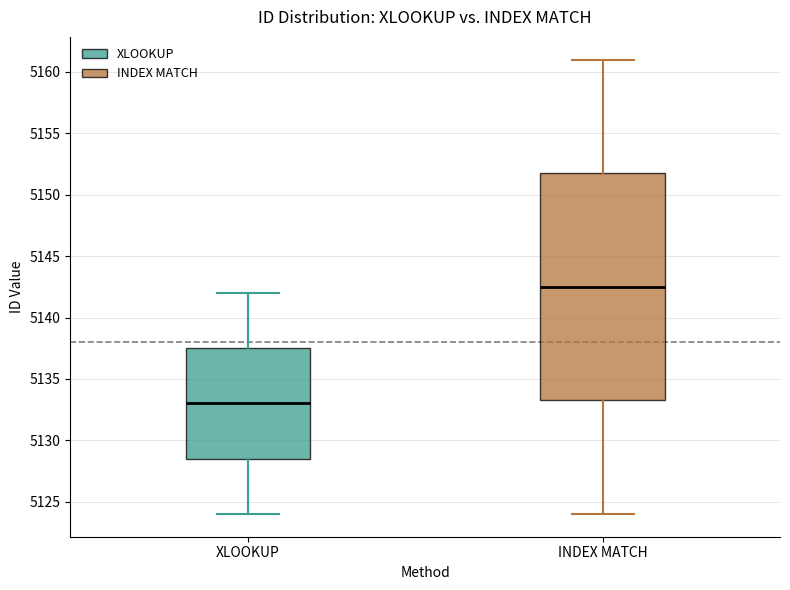

Which box's median line is the highest?

INDEX MATCH